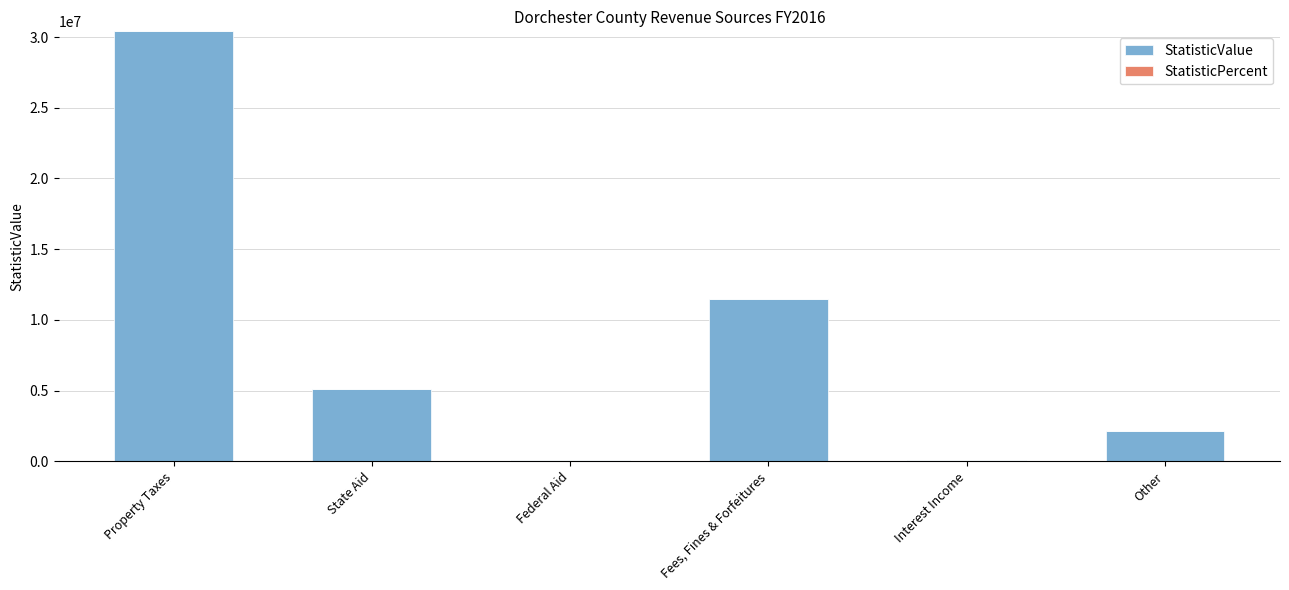

Count the number of data series in this chart.

2